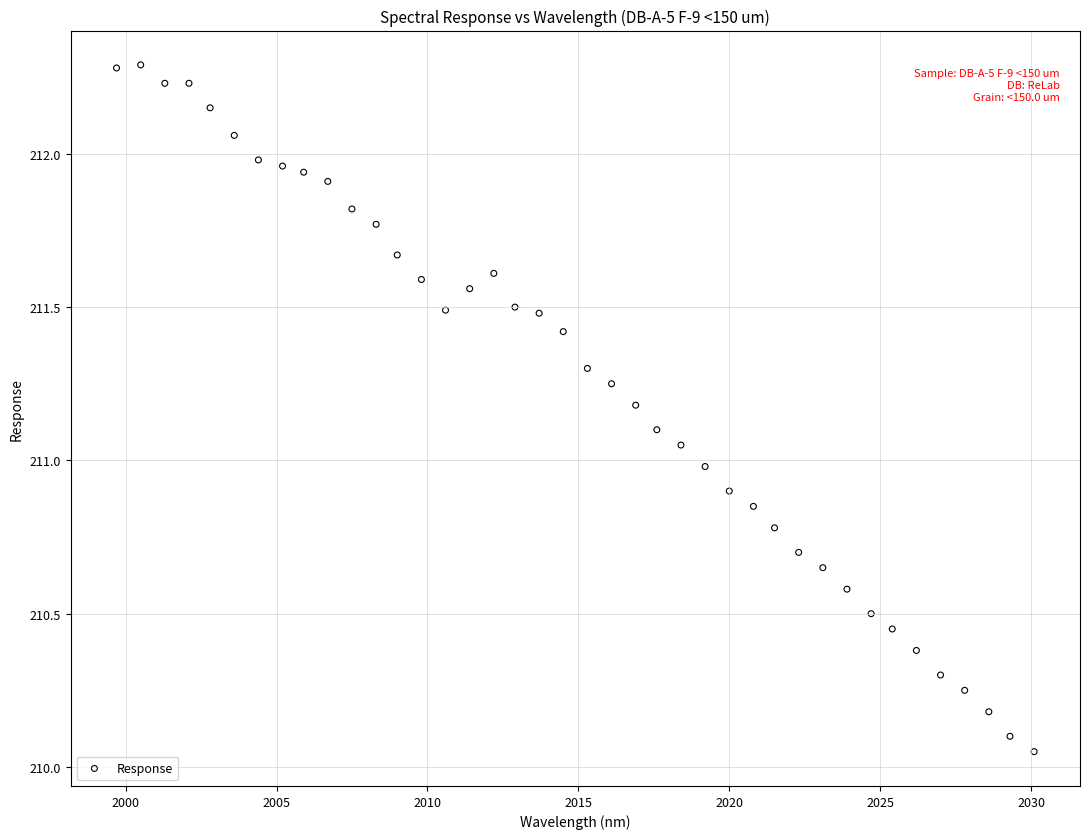

What is the range of X values (max minus min)?

30.4